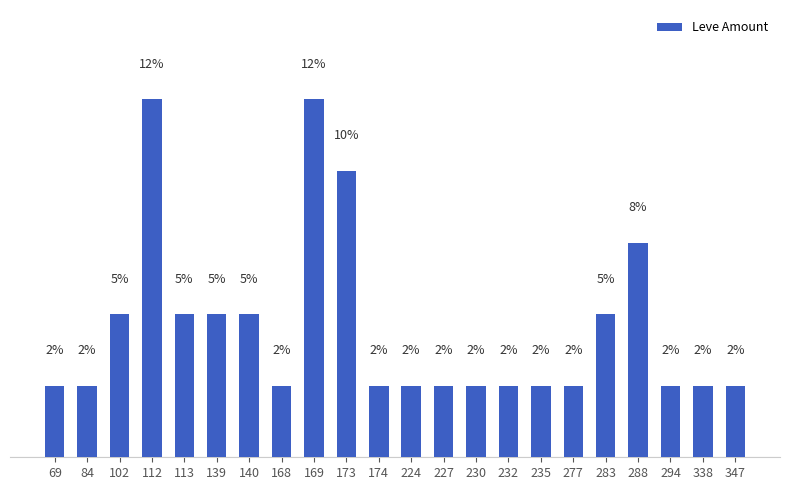

Reading left to right, transcribe all the data shown in this chart.

2.5	2.5	5.0	12.5	5.0	5.0	5.0	2.5	12.5	10.0	2.5	2.5	2.5	2.5	2.5	2.5	2.5	5.0	7.5	2.5	2.5	2.5